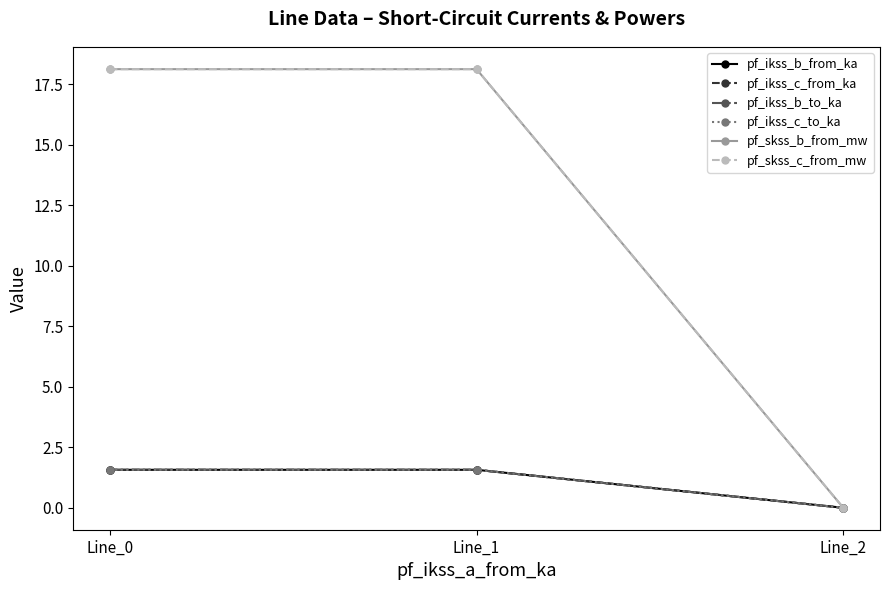

Is this an area chart (filled region under the line)?

No